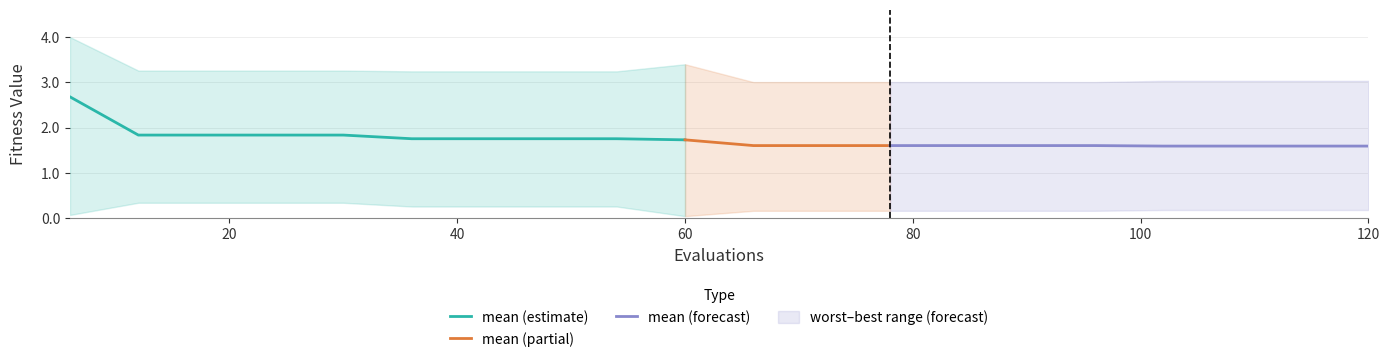

Does the chart have visible grid lines?

Yes